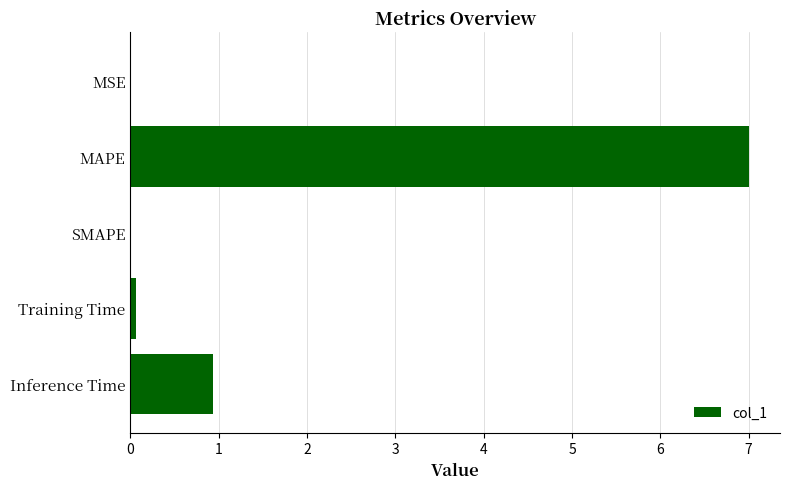

What is the sum of all values?

8.0